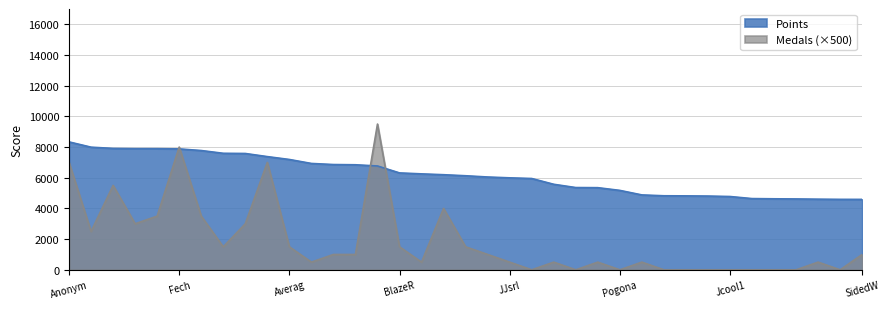

What is the maximum value shown in the chart?

9500